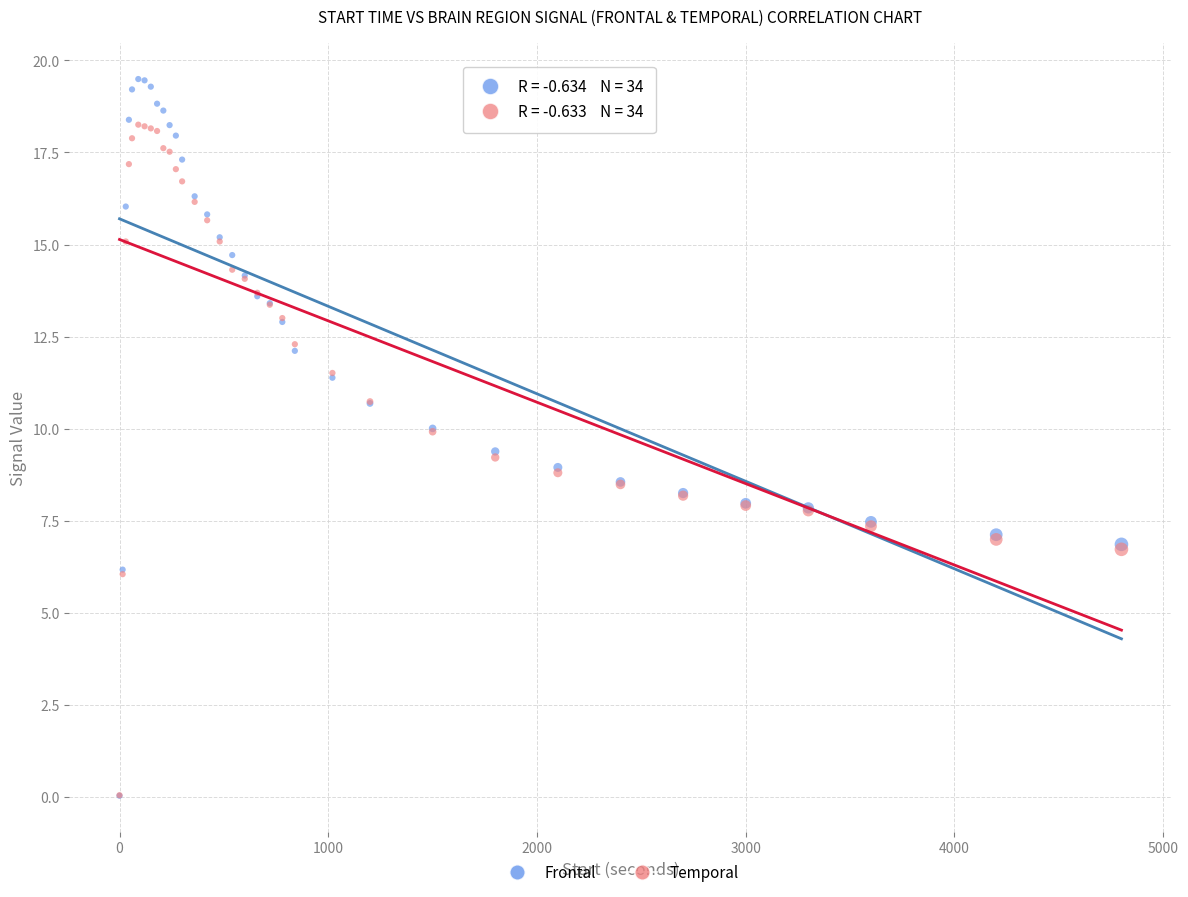

What are all the series names shown in the legend?

Frontal, Temporal